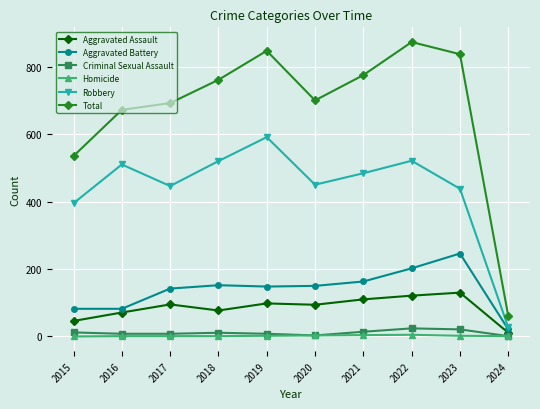

Does the chart display data point markers on the line(s)?

Yes